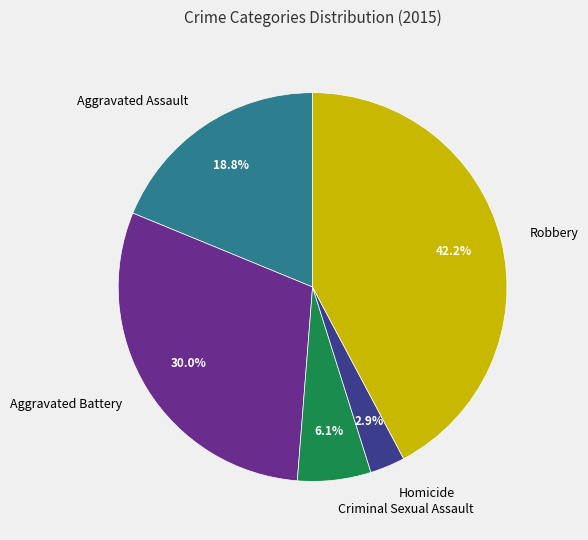

How many slices are in this pie chart?

5